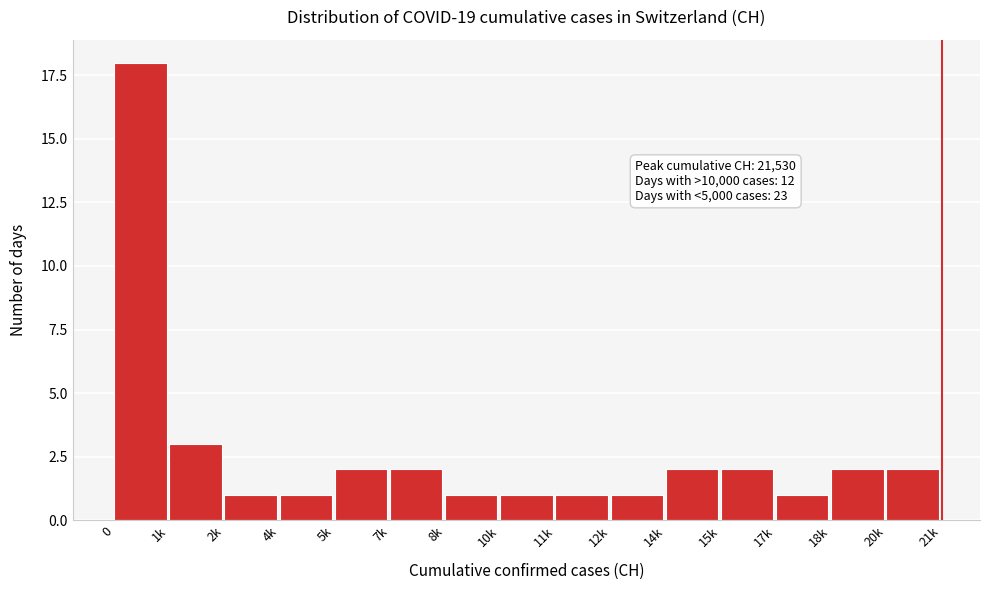

Reading left to right, list all the values displayed in this chart.

0=18	1k=3	2k=1	4k=1	5k=2	7k=2	8k=1	10k=1	11k=1	12k=1	14k=2	15k=2	17k=1	18k=2	20k=2